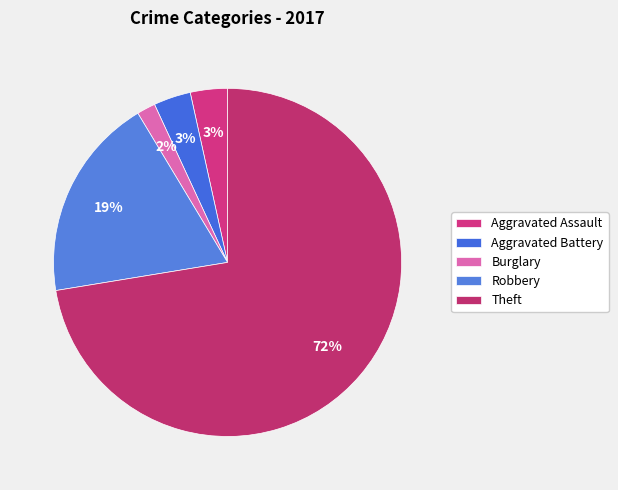

What percentage is the Aggravated Battery slice, to the nearest percent?

3%